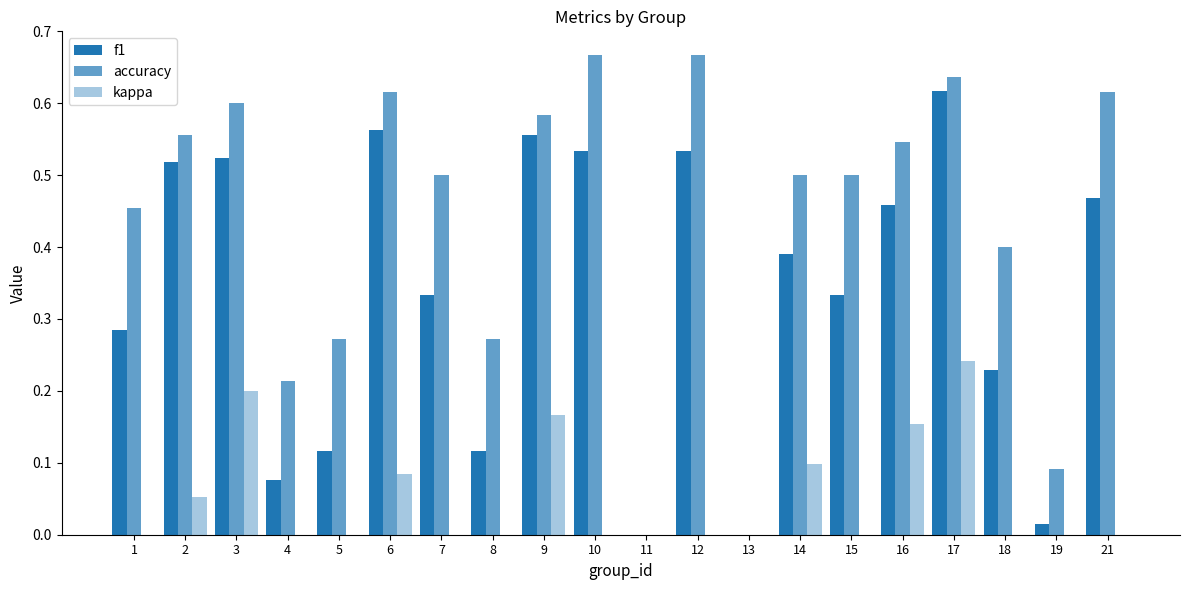

Are the bars horizontal?

No